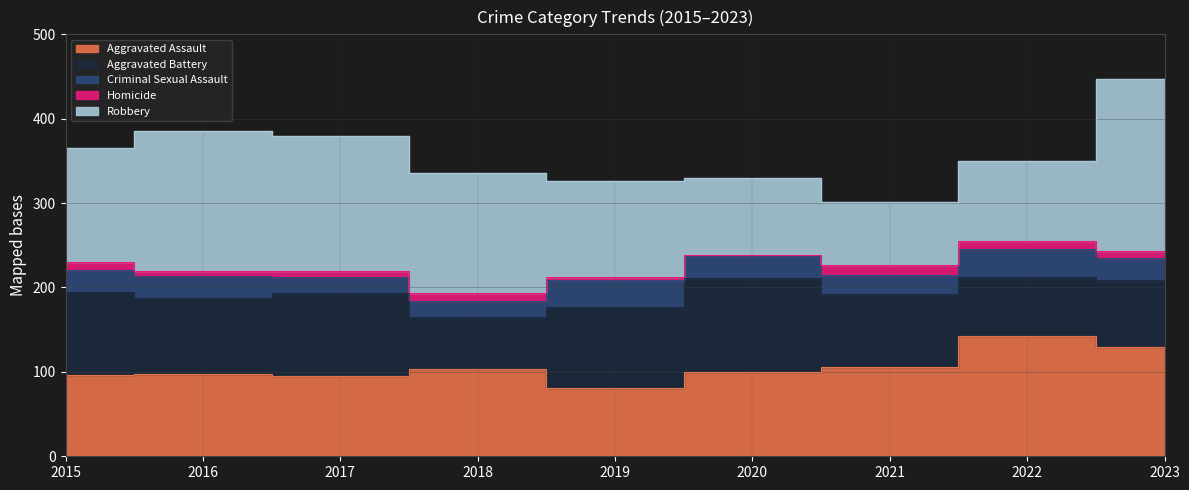

True or false: Criminal Sexual Assault and Homicide cross at least once.

False